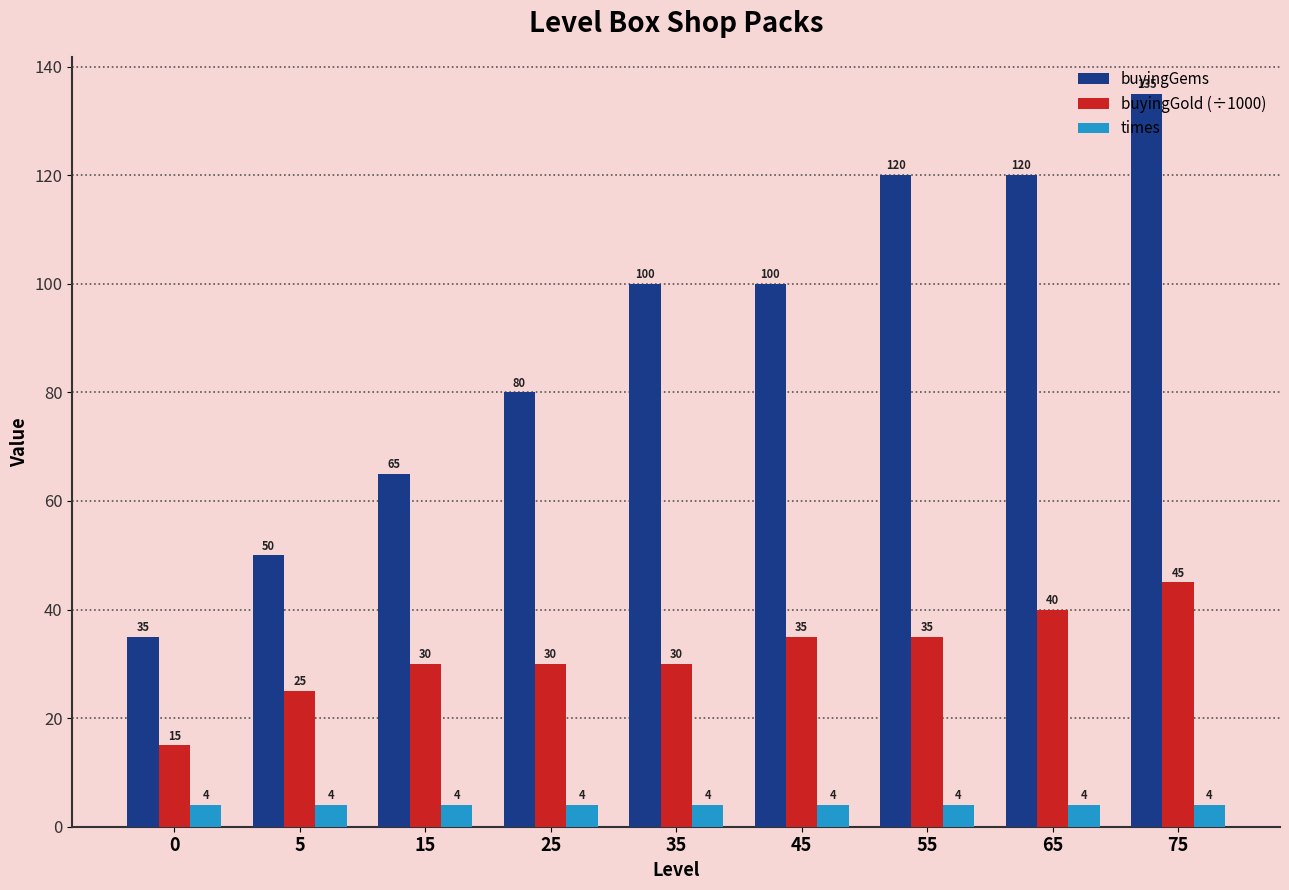

How many buyingGold (÷1000) values are between 30 and 35?

5